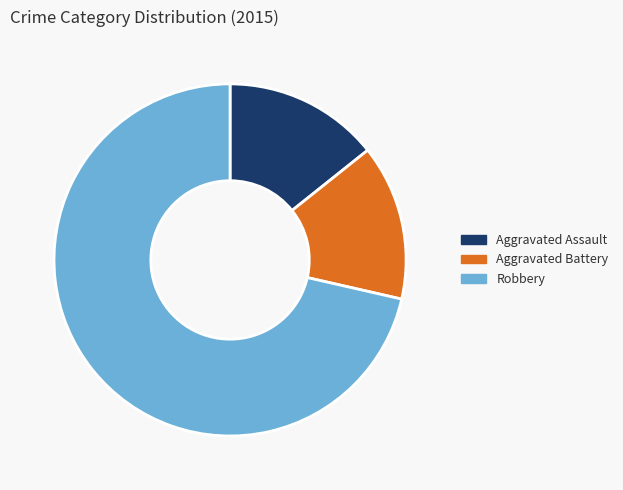

Do Aggravated Assault and Aggravated Battery together represent more than half of the pie?

No